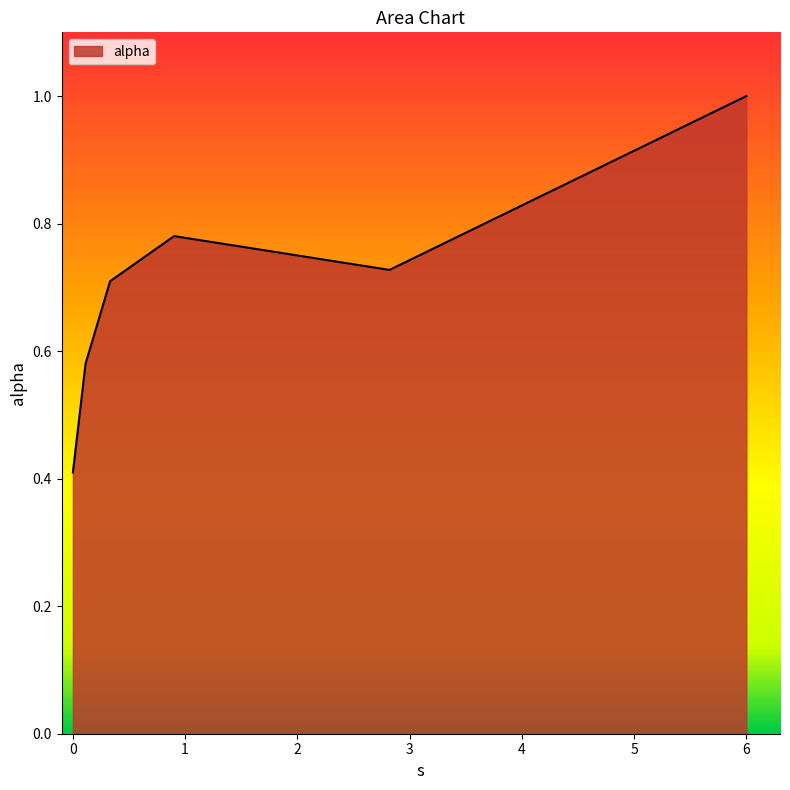

What is the difference between the second highest and minimum values?

0.4